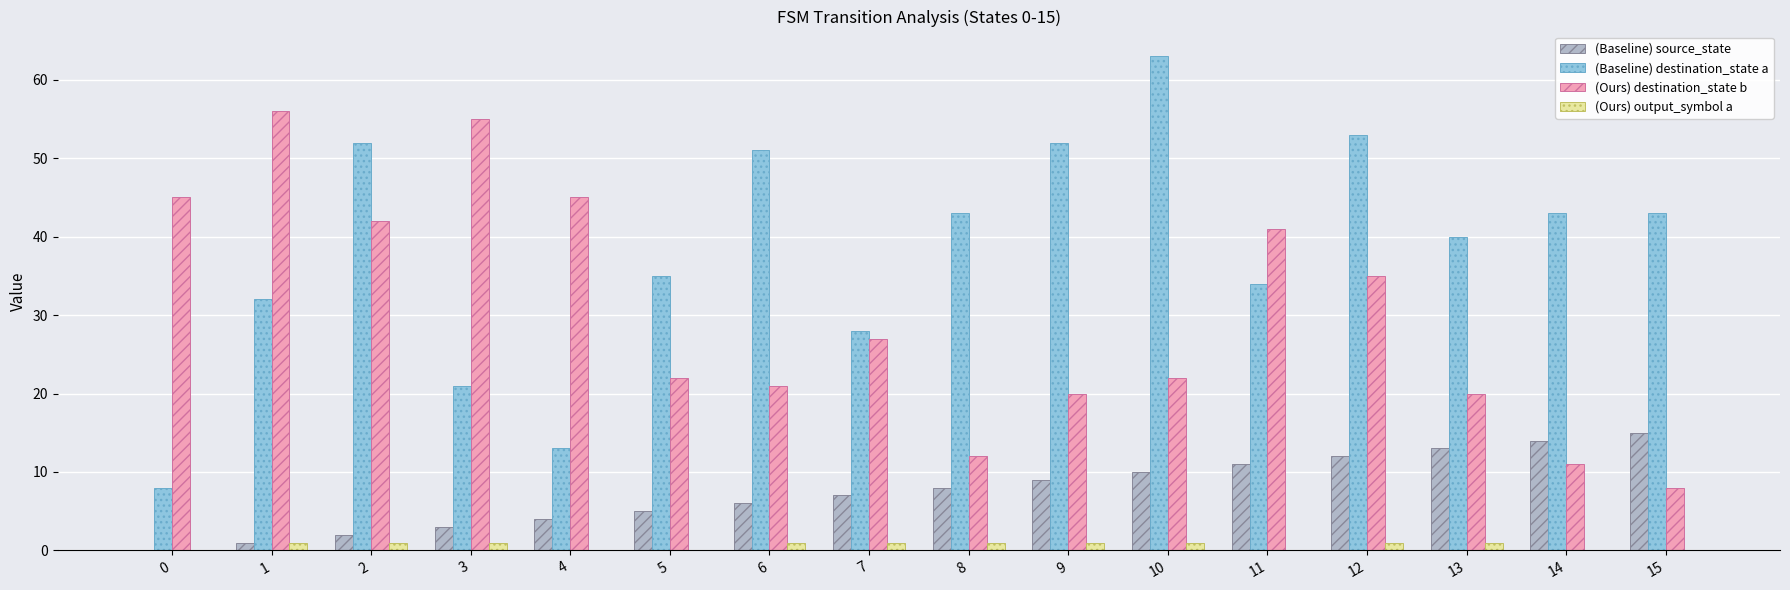

What is the maximum value for (Baseline) destination_state a?

63